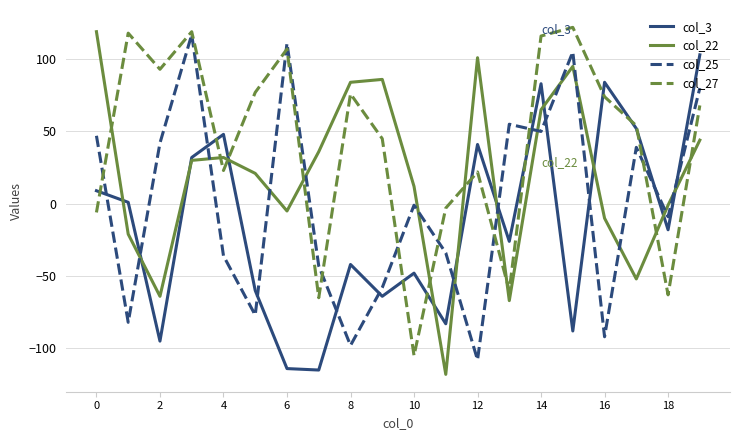

How many lines are shown in the chart?

4